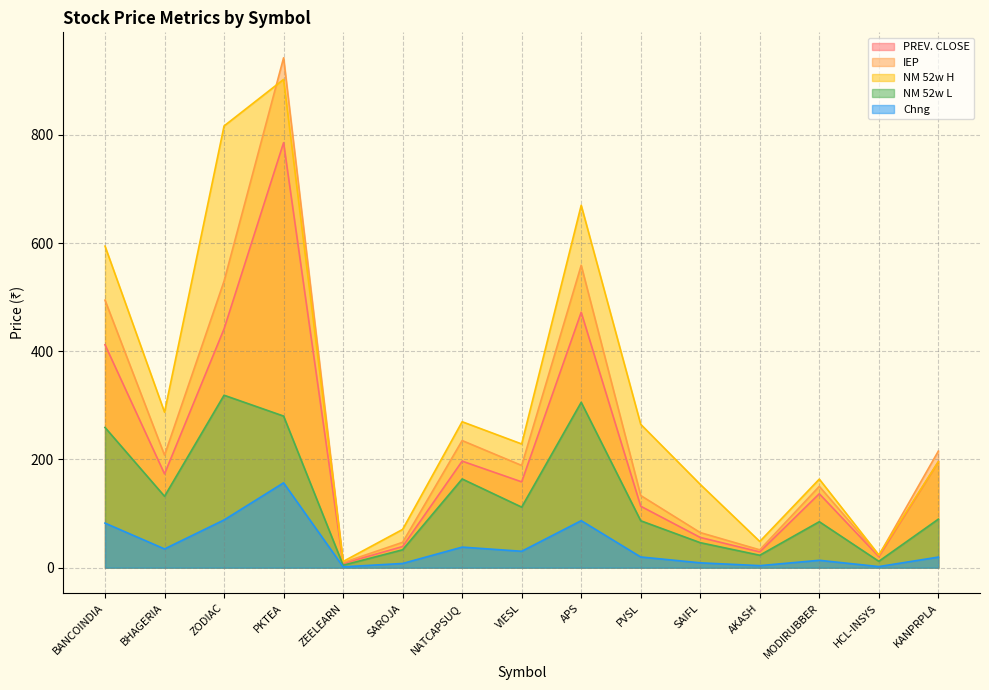

What is the average value of the IEP series?

255.6